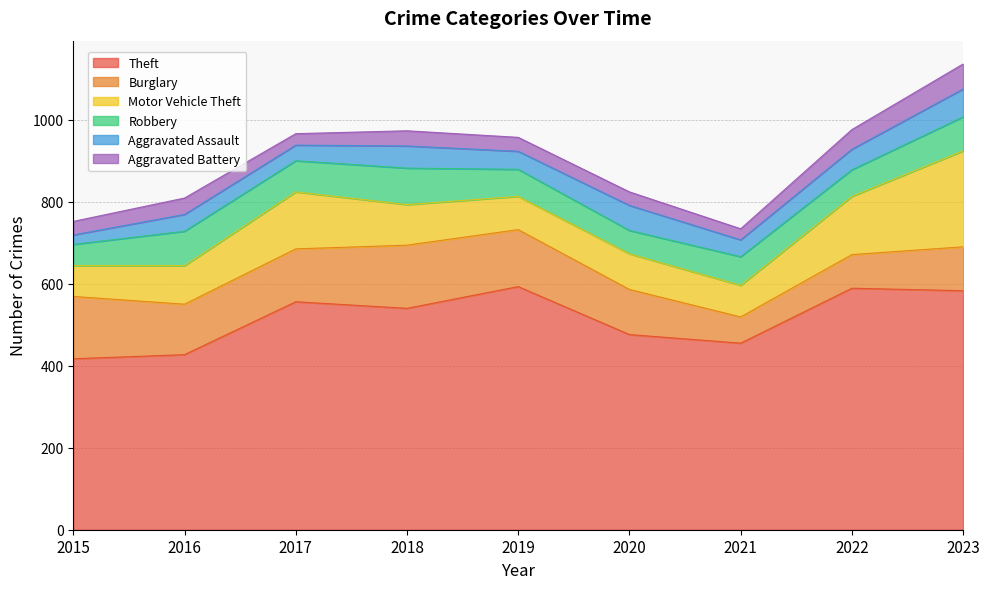

True or false: Robbery and Motor Vehicle Theft cross at least once.

False